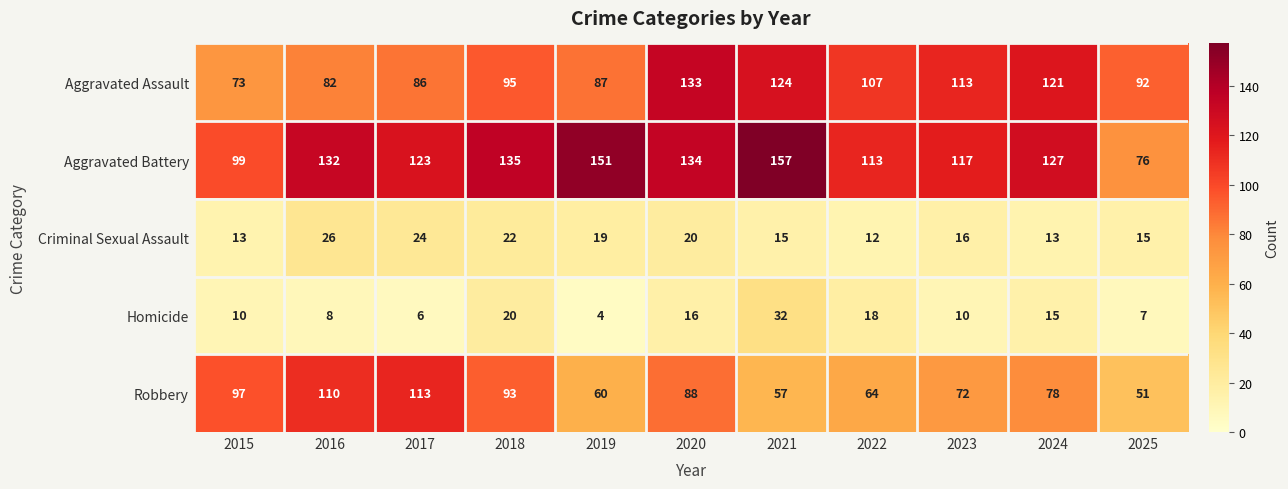

At which category is the sum across all series the highest?

2020